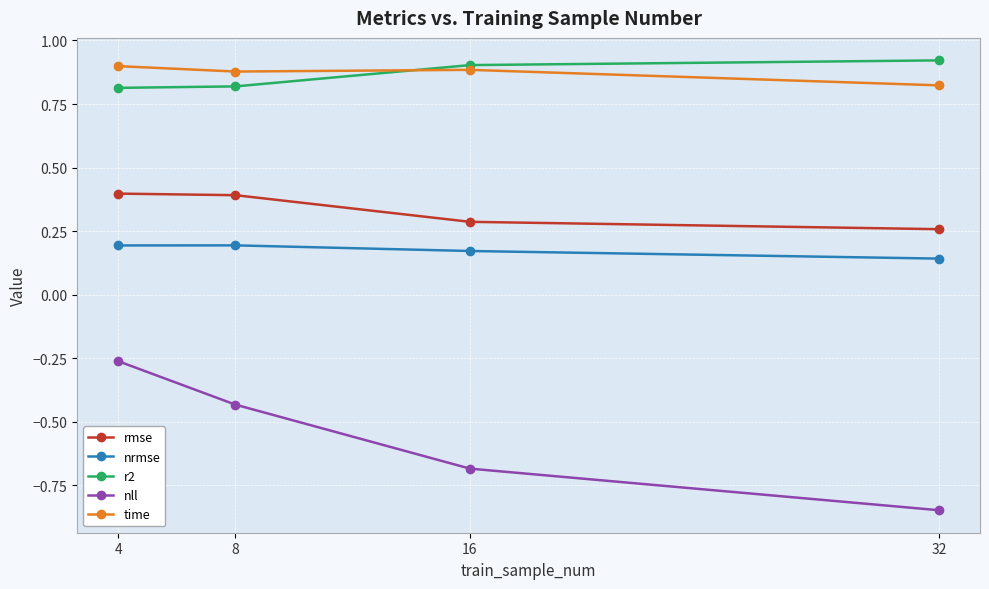

What is the spread (max minus min) of values at 4?

1.2